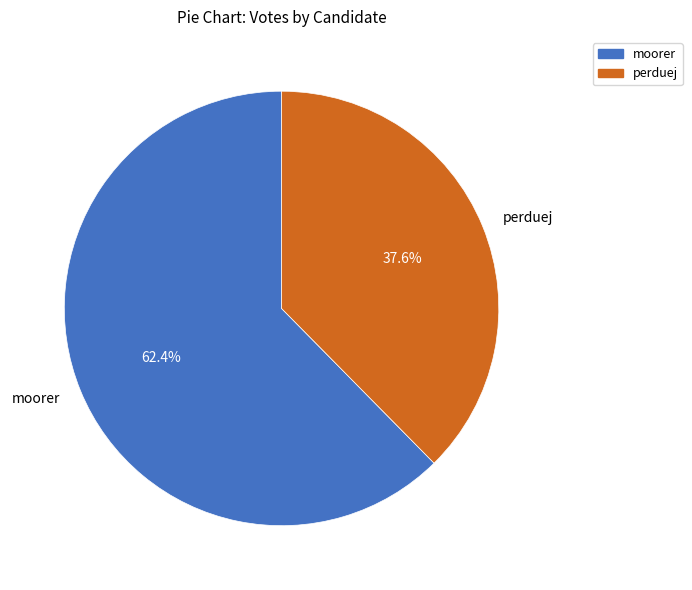

Rank the categories by value from lowest to highest.

perduej, moorer